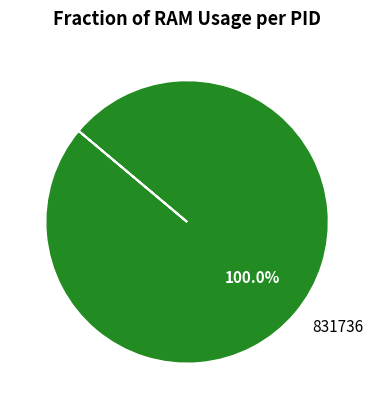

Is there a majority slice in this chart?

Yes